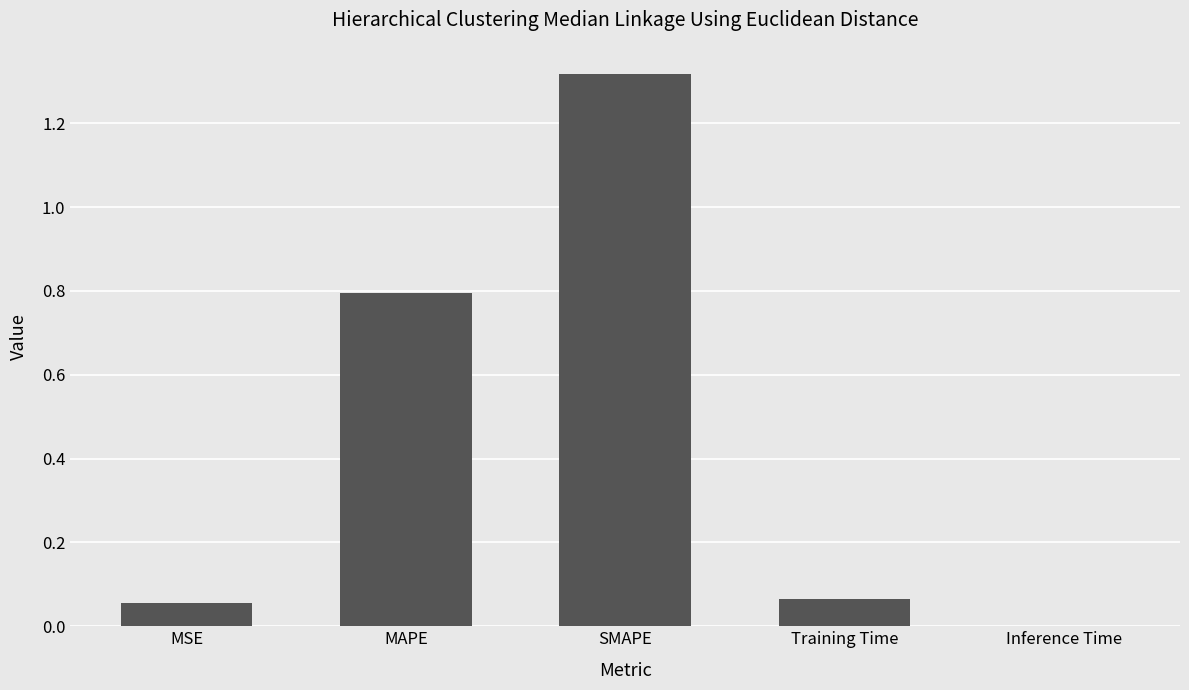

What is the change in value from MAPE to Training Time?

-0.7